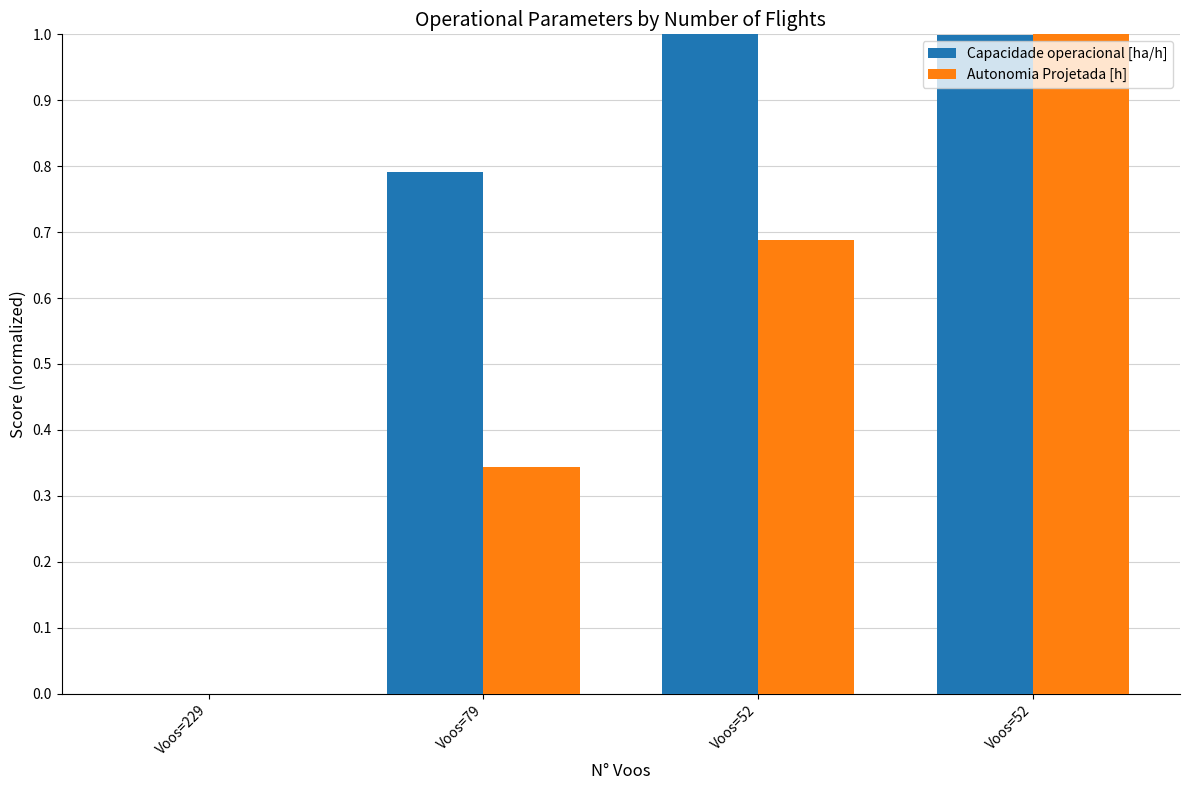

Which category has the highest value in the Autonomia Projetada [h] series?

Voos=52